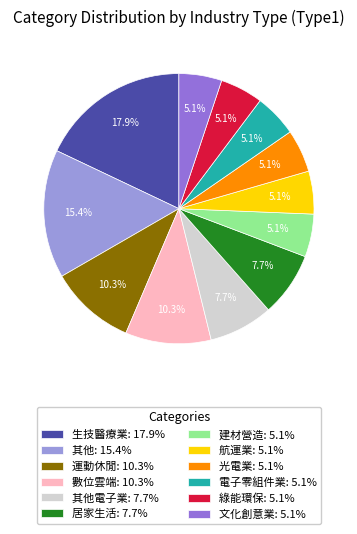

Count the number of slices in the pie.

12